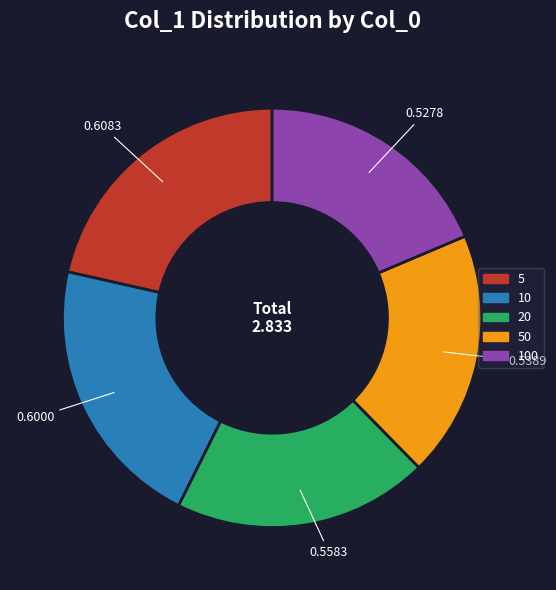

Does 20 represent more than half of the total?

No